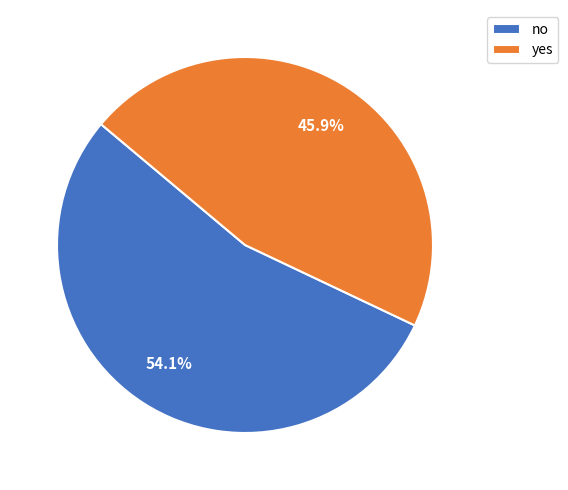

Rank the categories by value from lowest to highest.

yes, no